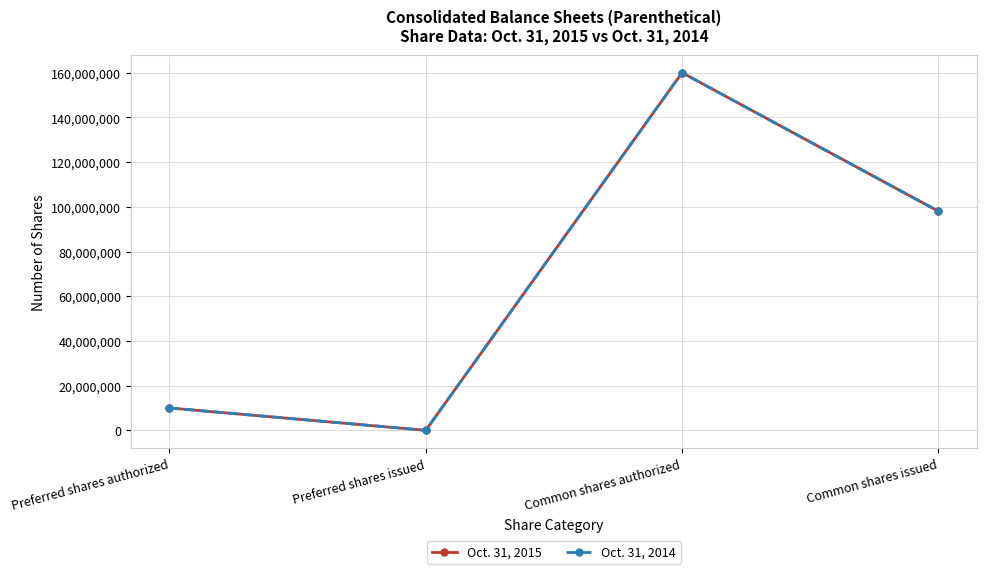

At which category is the sum across all series the highest?

Common shares authorized